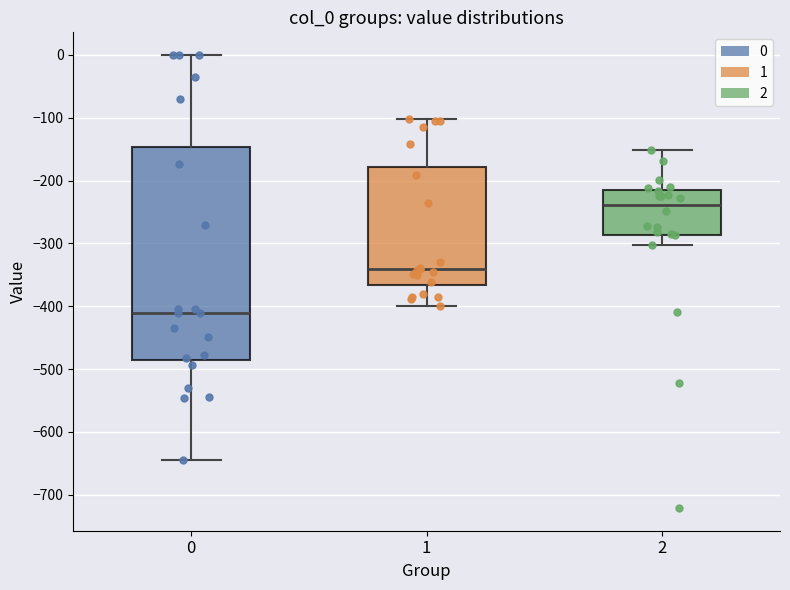

Reading left to right, read every box against the y-axis: the position of its median line, the range the box covers, and the ends of its whiskers. The values are not printed on the chart, so give them approximately, as read against the axis.

0: median -410, box -480 to -150, whiskers -640 to 0
1: median -340, box -370 to -180, whiskers -400 to -100
2: median -240, box -290 to -220, whiskers -300 to -150